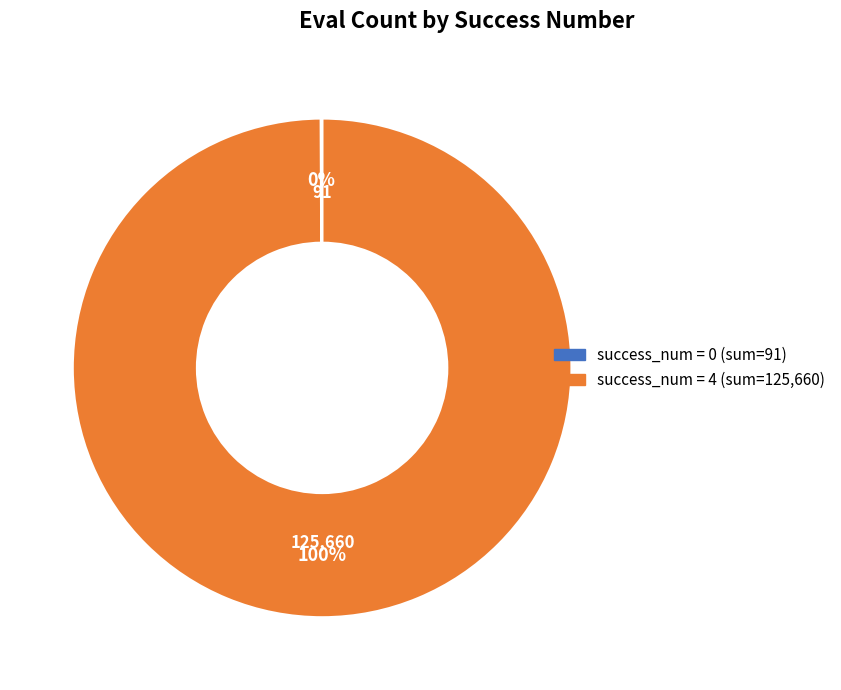

Is there a majority slice in this chart?

Yes